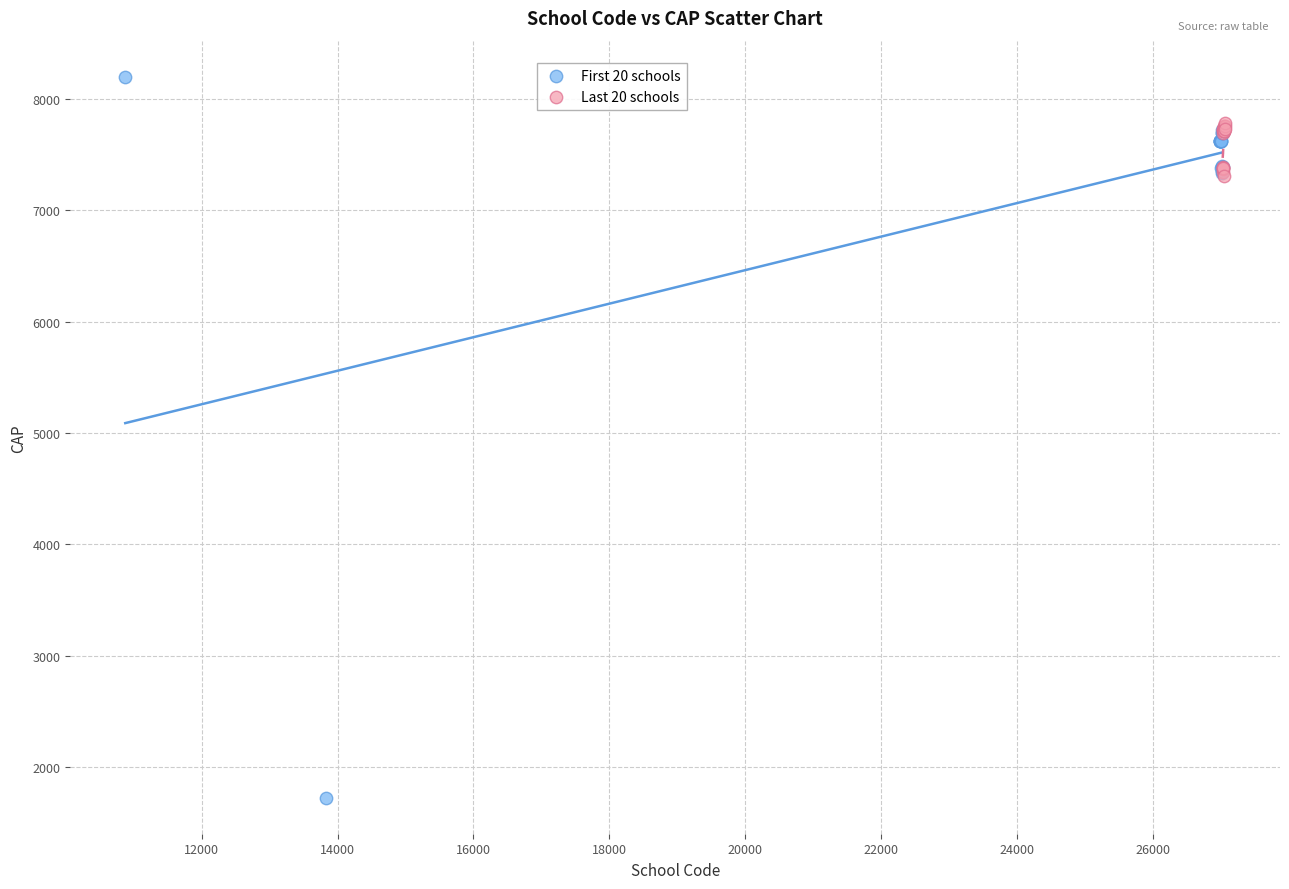

Which series reaches the maximum Y coordinate?

First 20 schools